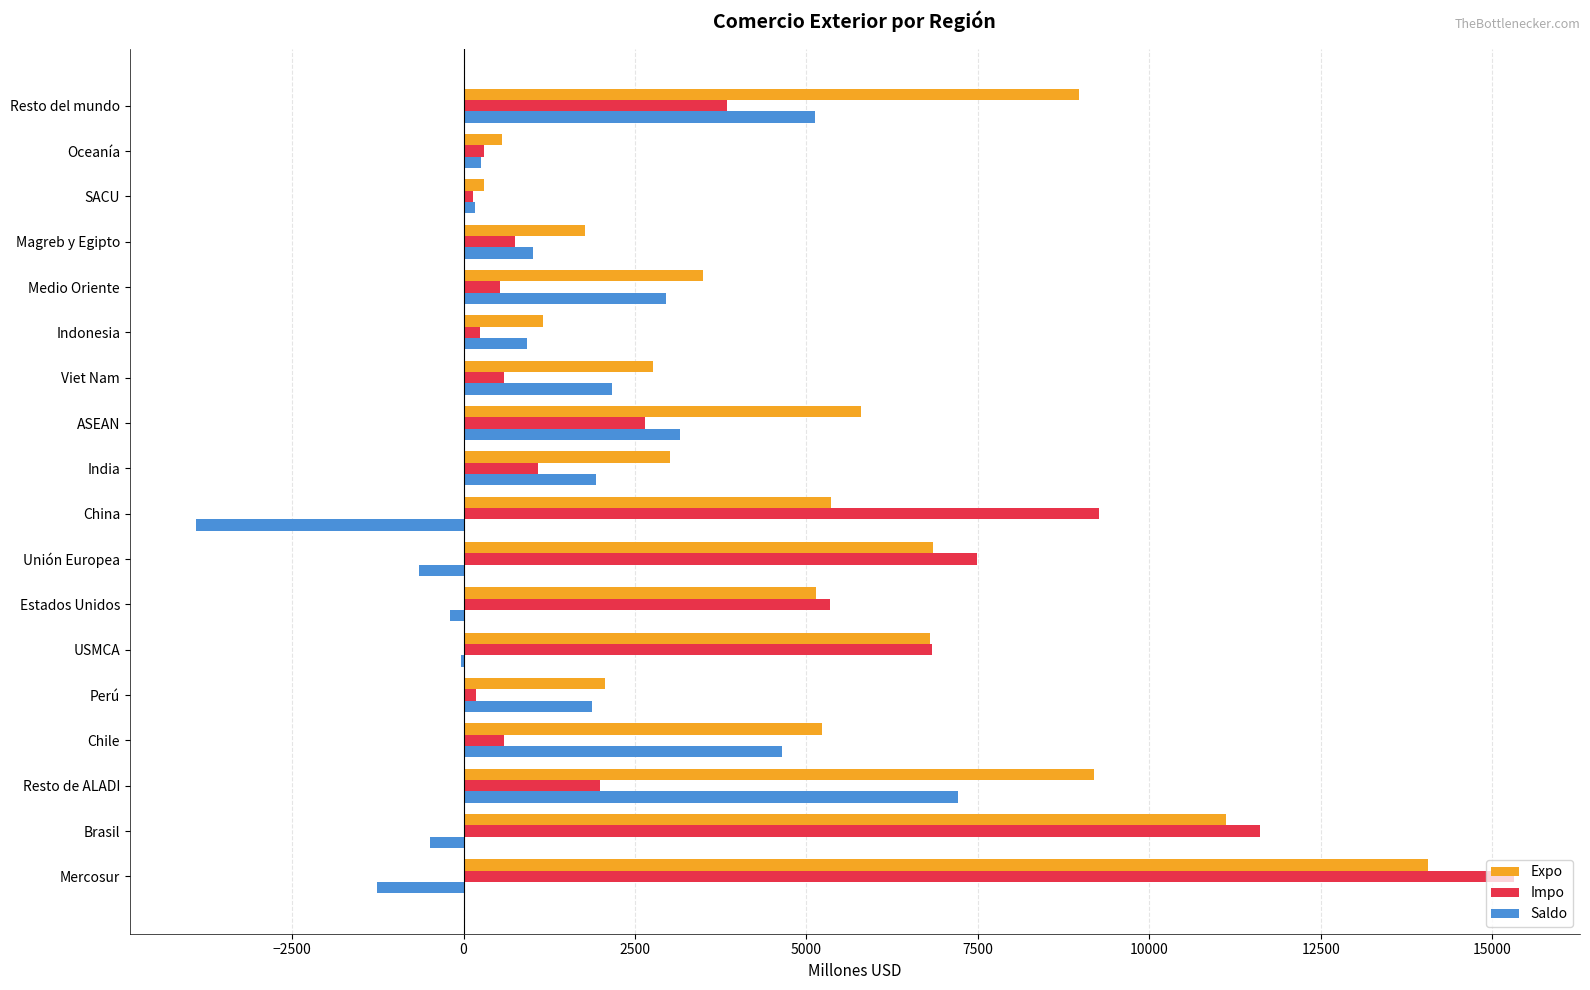

What is the total value across all series at India?

6018.8